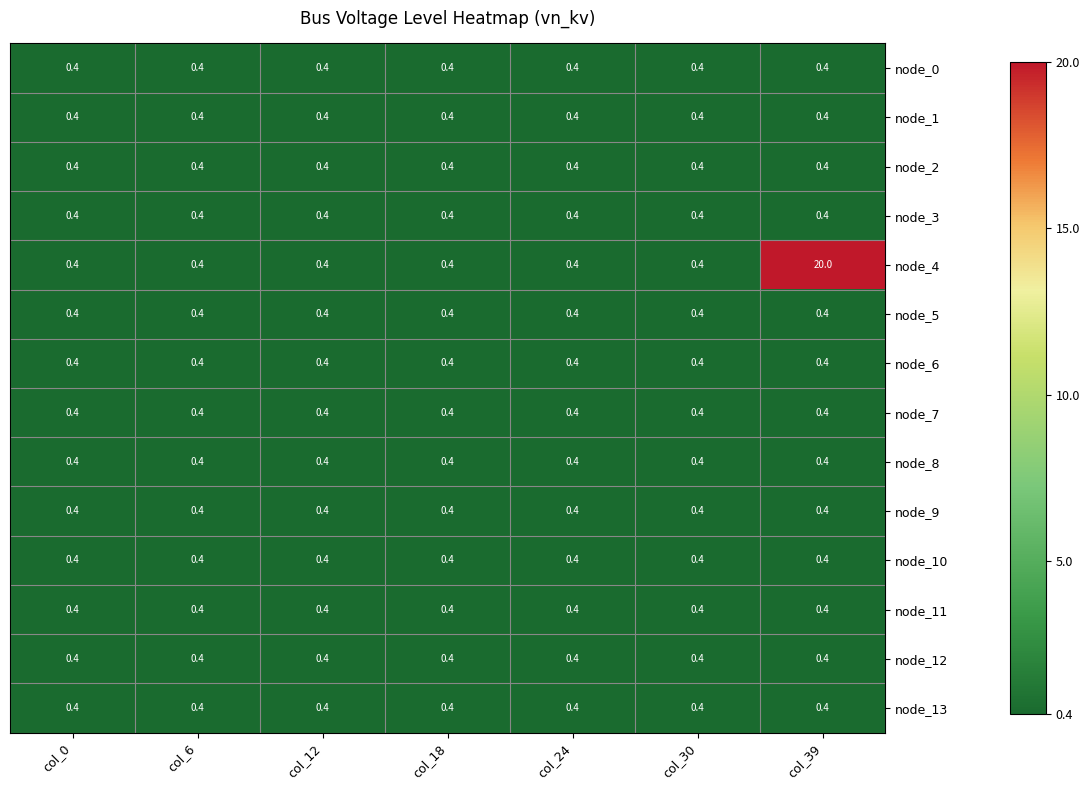

Which series has the largest total across all categories?

node_4